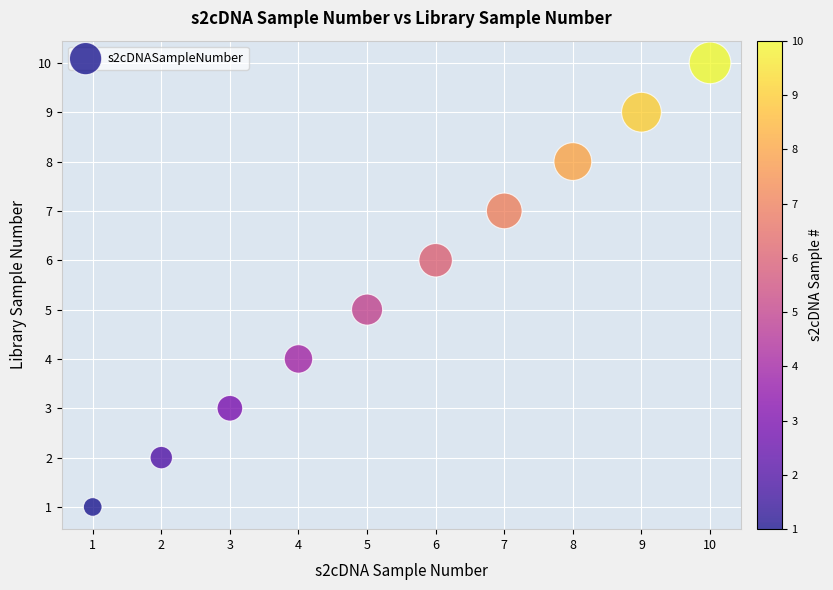

What is the average Y value?

6